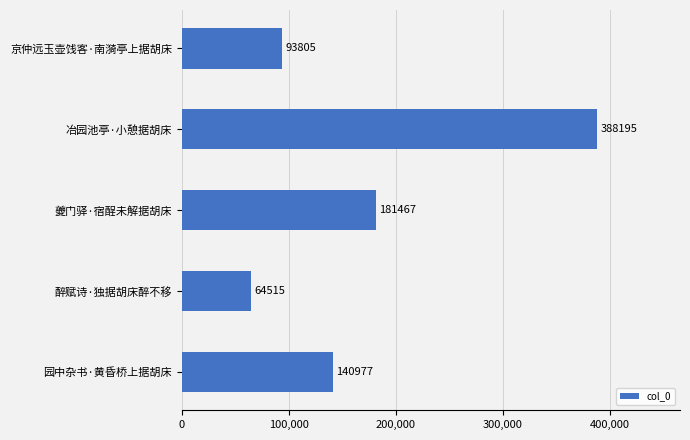

Reading bottom to top, what are all the values shown in this chart?

140977	64515	181467	388195	93805